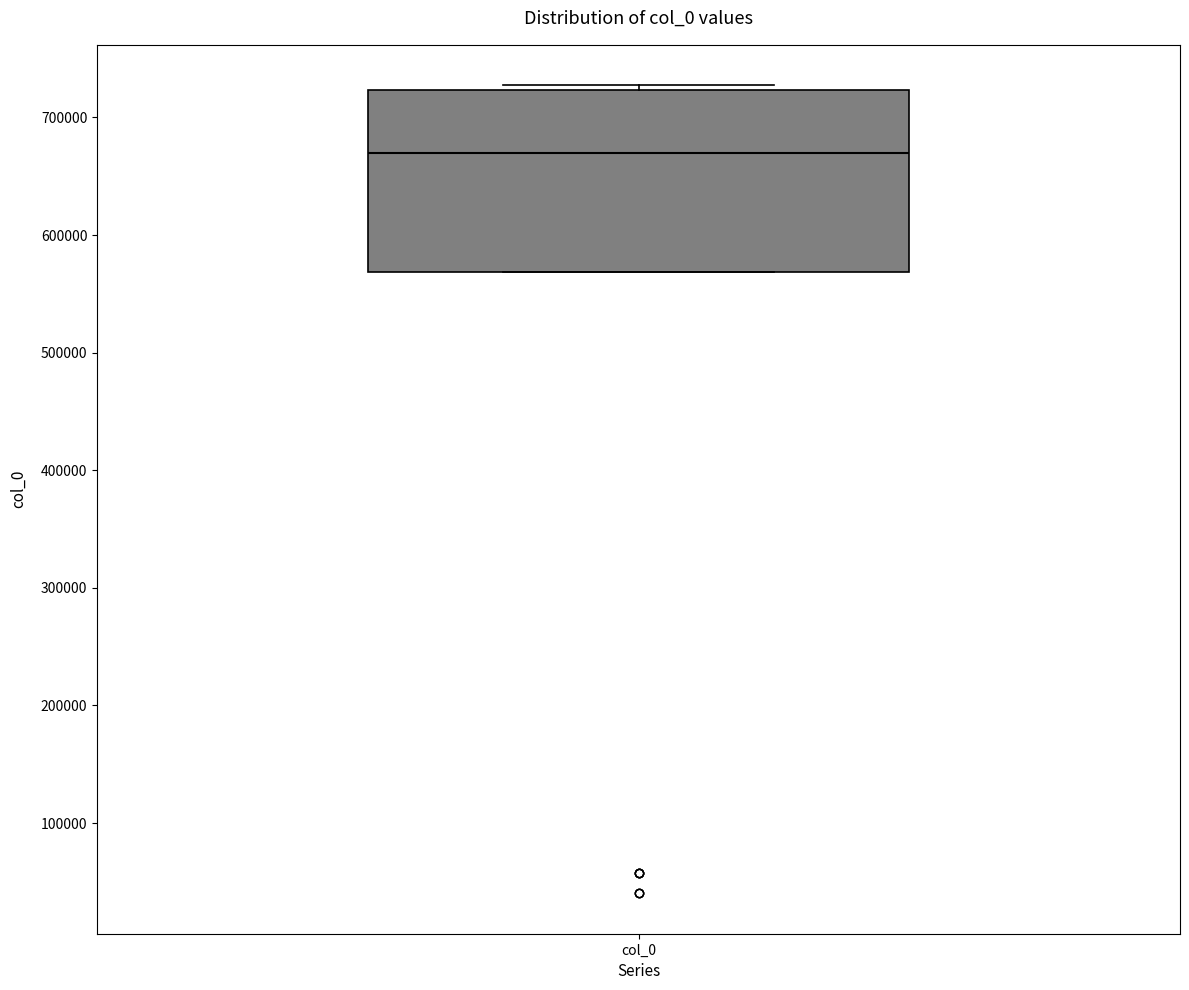

Read this box plot against the y-axis: the position of the median line, the range covered by the box, and the ends of both whiskers. The values are not printed on the chart, so give them approximately, as read against the axis.

median 670000, box 570000 to 720000, whiskers 570000 to 730000